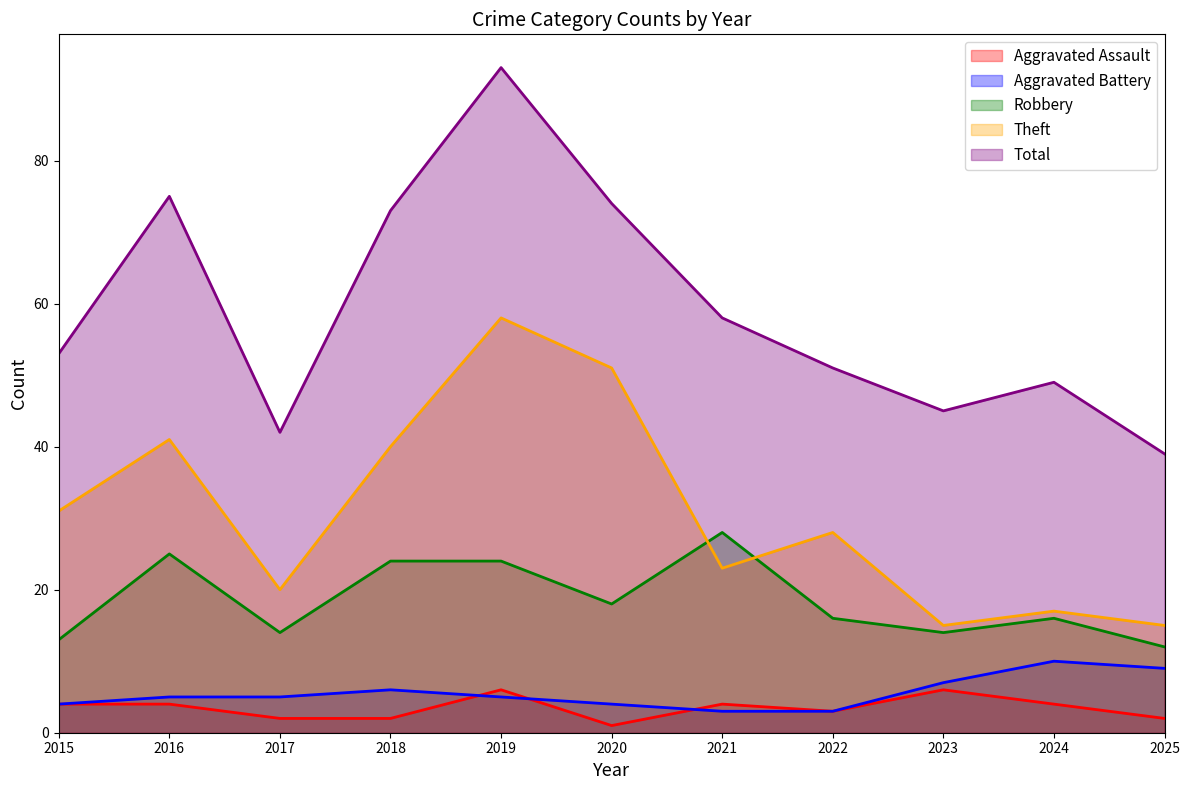

How many data points in Aggravated Battery are less than 5?

4